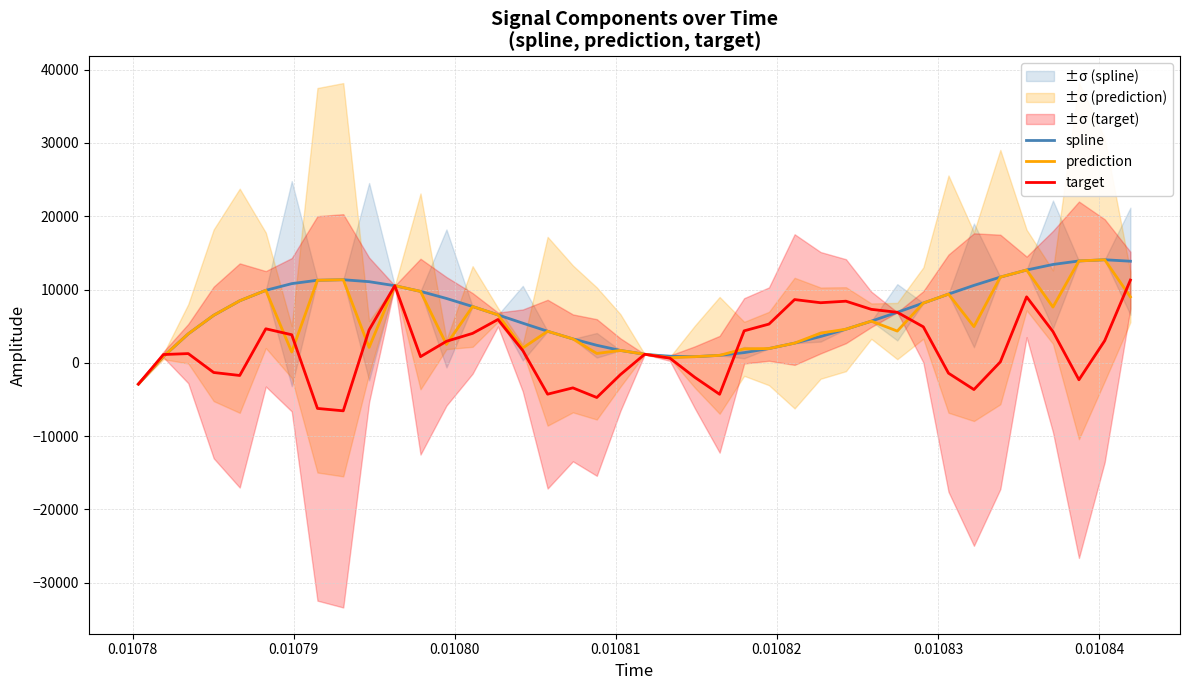

How many times do spline and target cross each other?

2